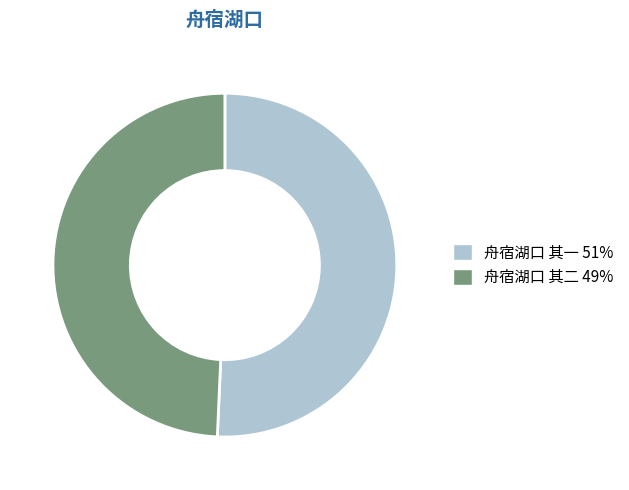

Combined, do 舟宿湖口 其二 and 舟宿湖口 其一 account for over 50%?

Yes